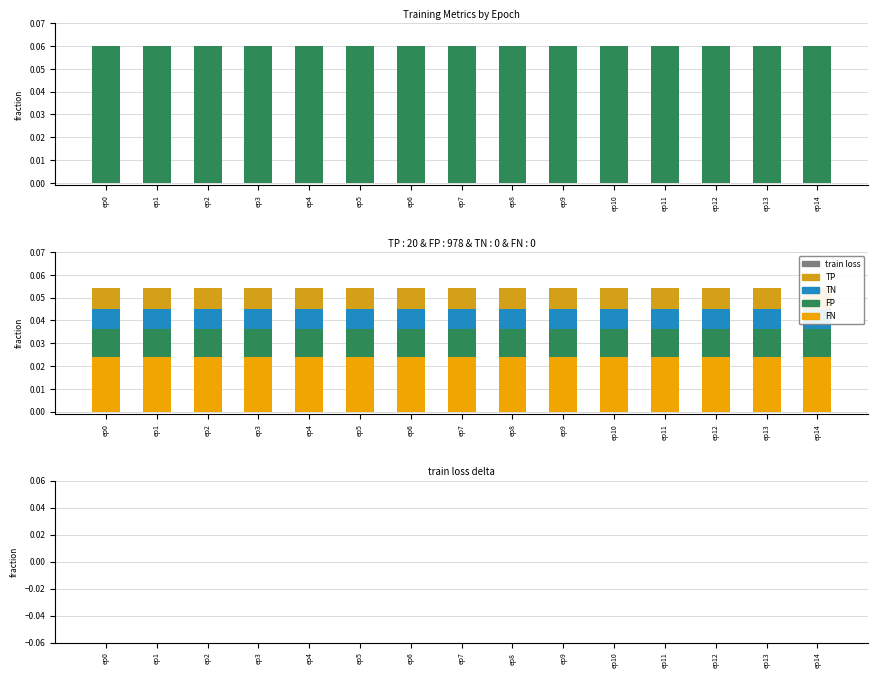

Is it true that FP equals 0.0 at ep0?

True